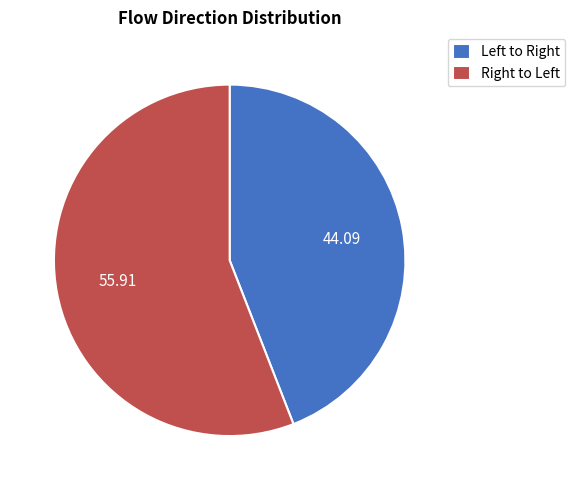

Rank the categories by value from lowest to highest.

Left to Right, Right to Left